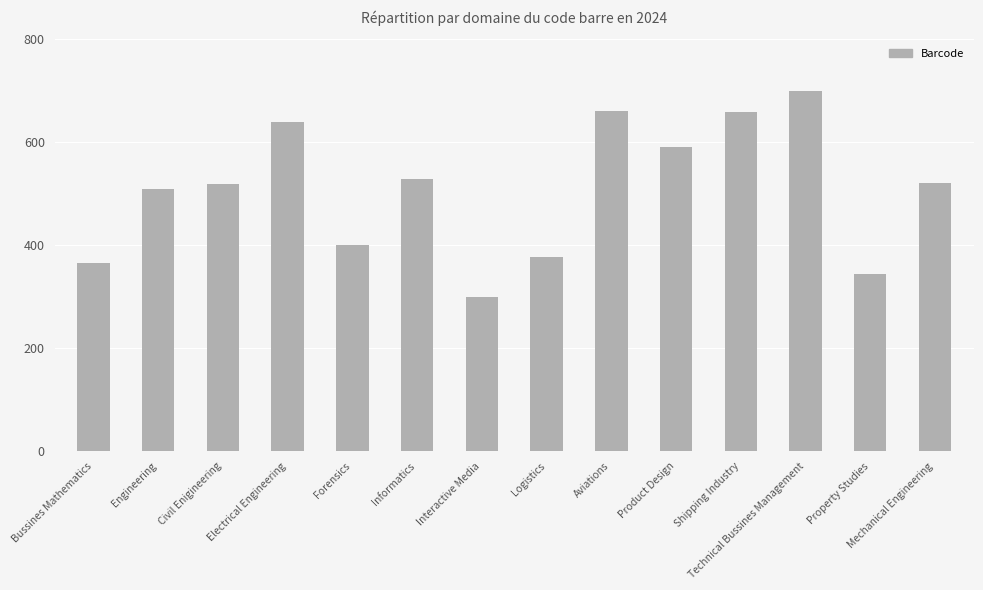

Which label corresponds to the largest value in the chart?

Technical Bussines Management